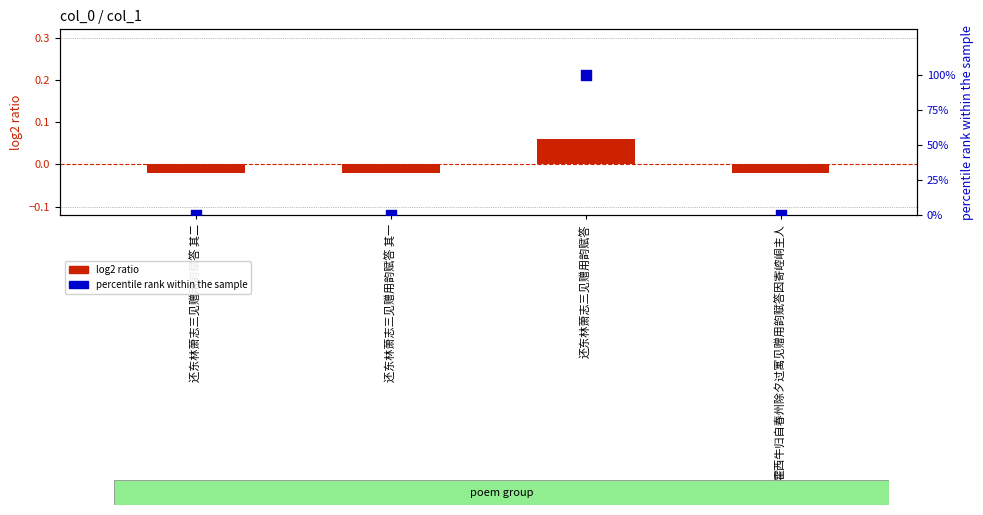

What are all the series names shown in the legend?

log2 ratio, percentile rank within the sample